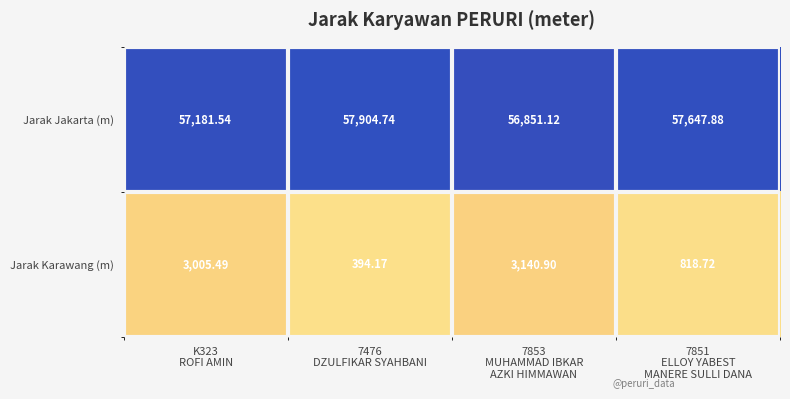

Rank the series by their maximum value, from highest to lowest.

Jarak Jakarta (m), Jarak Karawang (m)